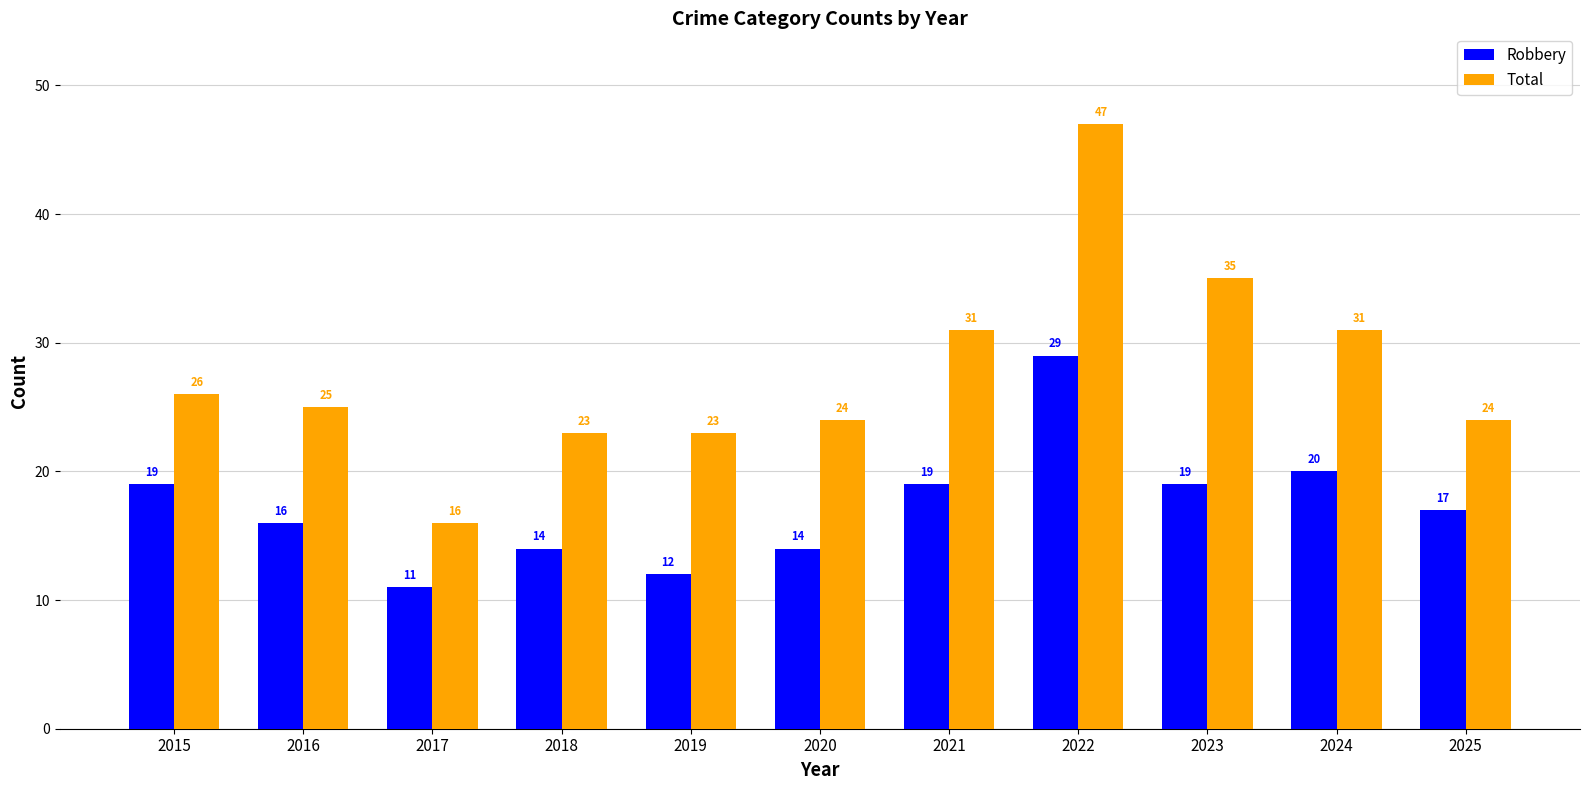

How many categories are shown in the chart?

11